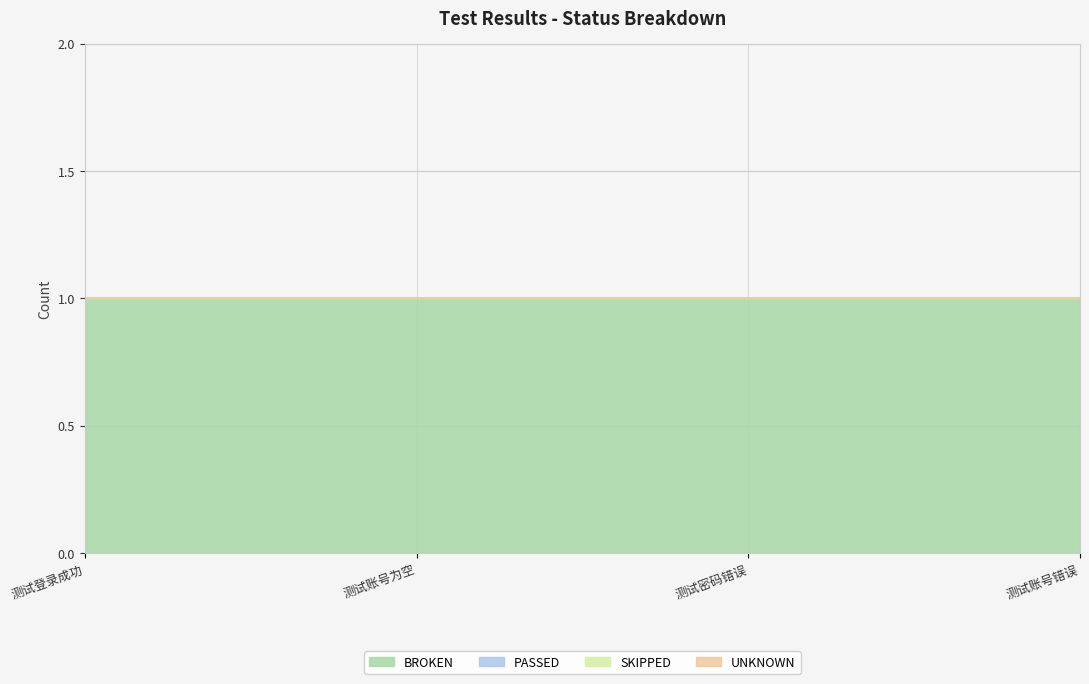

How many categories are shown in the chart?

4